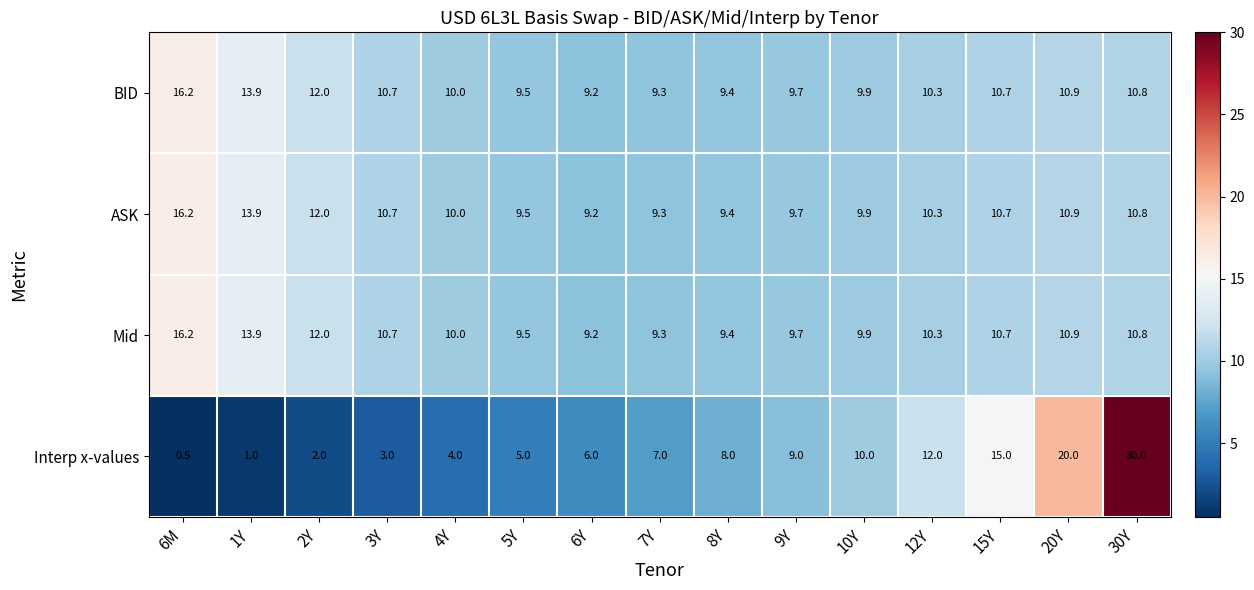

What is the total value across all series at 30Y?

62.4